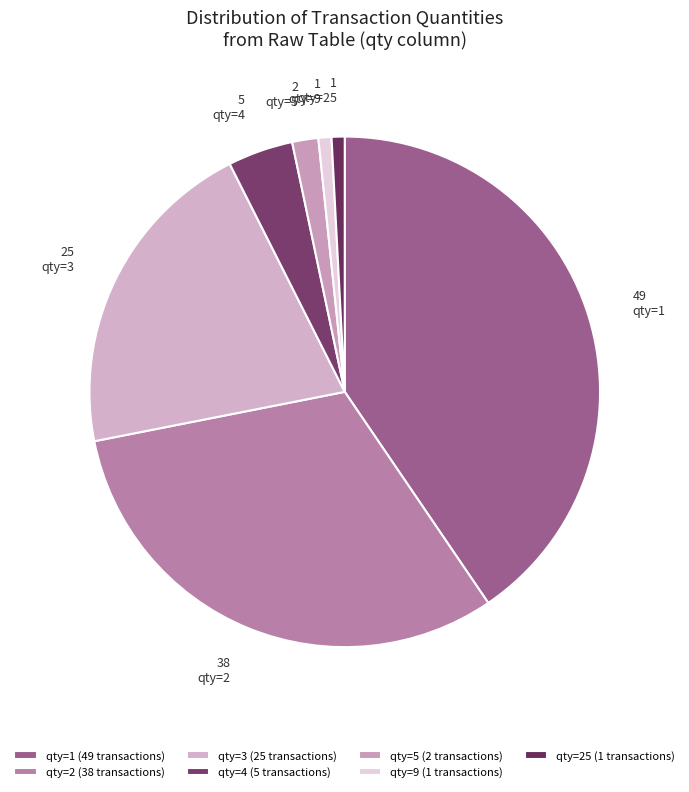

Is qty=4 the majority of the pie?

No